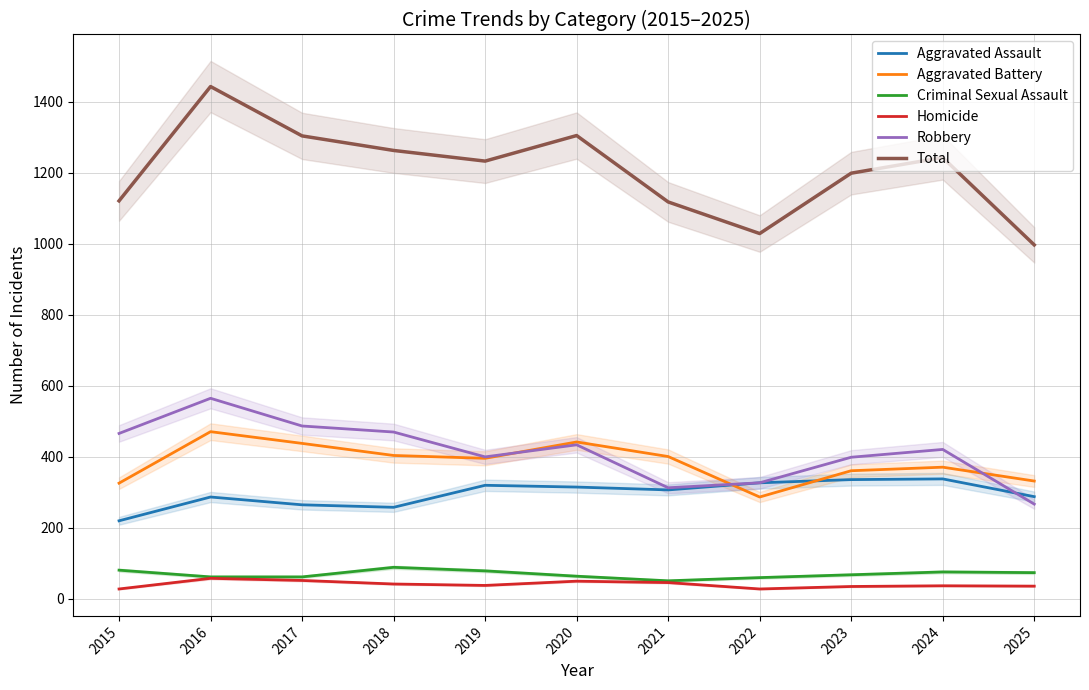

List the labels in order of Homicide value, smallest first.

2015, 2022, 2023, 2025, 2024, 2019, 2018, 2021, 2020, 2017, 2016